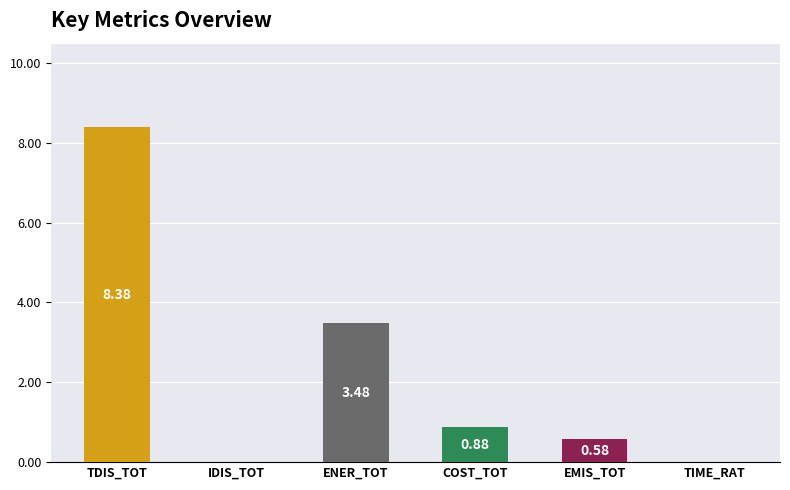

What is the sum of all values?

13.3